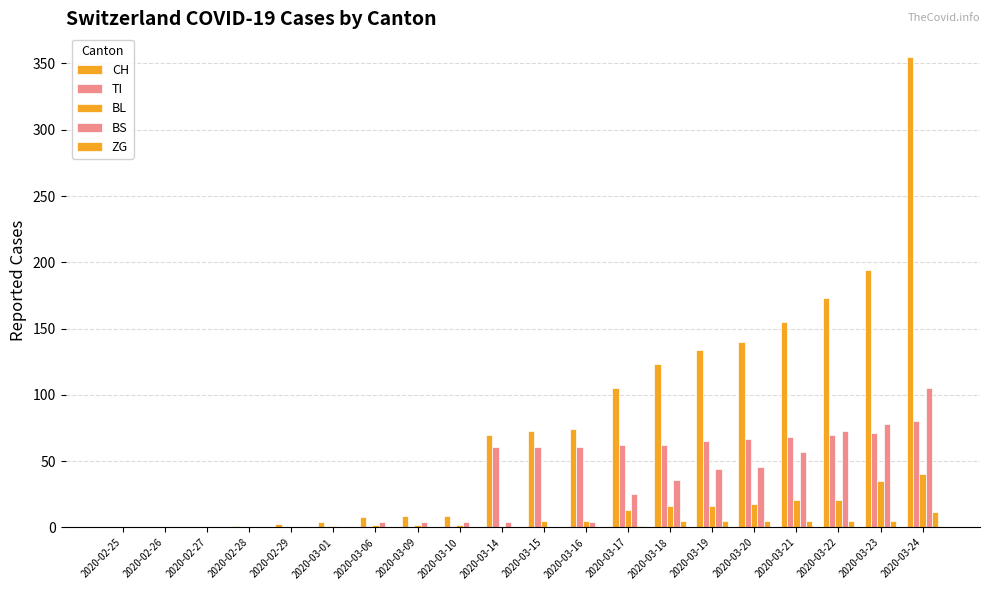

Count the number of categories in the chart.

20